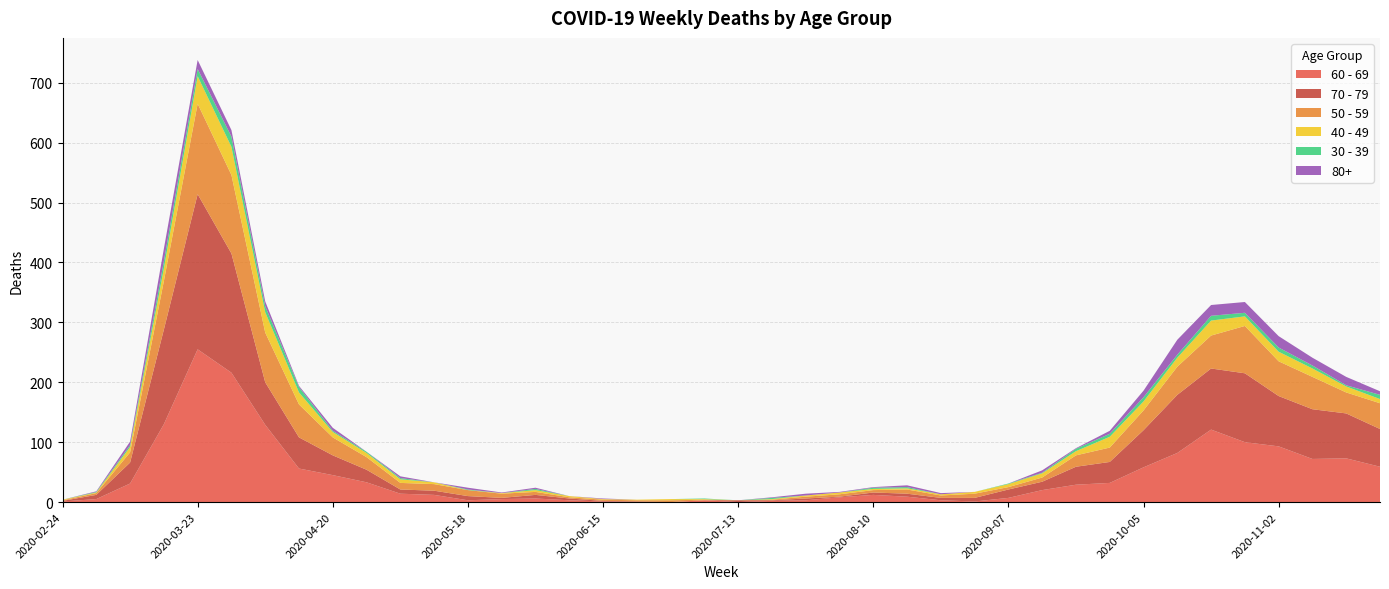

Reading left to right, what are all the values shown in this chart?

60 - 69: 1	5	31	130	255	216	129	56	45	33	14	12	3	5	6	3	1	0	0	3	0	2	3	8	12	9	3	1	7	20	29	32	58	82	121	100	93	72	73	59
70 - 79: 1	7	35	158	259	199	71	52	33	21	7	7	7	2	6	3	1	1	0	0	3	1	3	1	4	5	4	6	14	14	30	35	62	97	102	115	84	83	75	63
50 - 59: 1	3	17	81	151	131	83	55	30	21	11	11	10	7	5	2	2	2	3	1	0	1	3	4	4	7	4	7	4	7	19	24	33	47	55	79	58	54	35	43
40 - 49: 1	1	9	21	46	47	34	20	9	7	6	3	0	1	3	2	1	1	2	1	0	1	2	3	2	2	2	3	5	7	7	18	15	15	25	16	16	14	10	7
30 - 39: 0	1	3	12	12	17	10	9	2	2	2	0	1	0	2	0	0	0	0	1	0	2	0	0	2	2	0	0	1	1	4	5	7	5	8	6	7	5	2	7
80+: 0	1	6	21	15	11	8	2	5	0	3	0	3	1	2	0	1	0	0	0	0	1	3	1	1	3	2	0	0	4	1	5	11	25	18	18	19	13	14	6